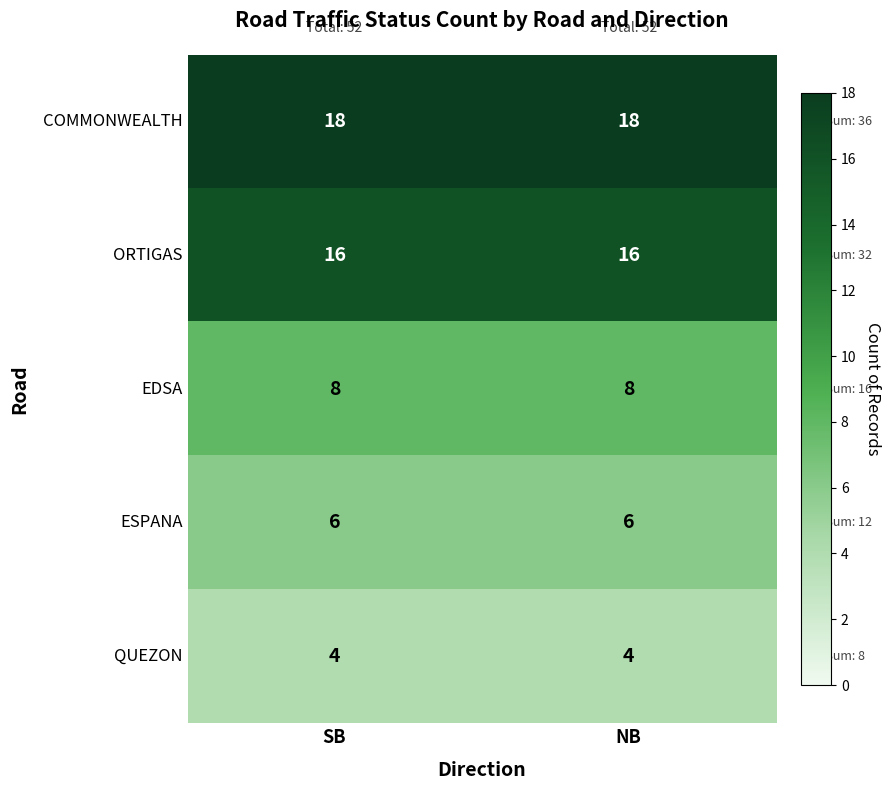

What is the lowest value of the COMMONWEALTH series?

18